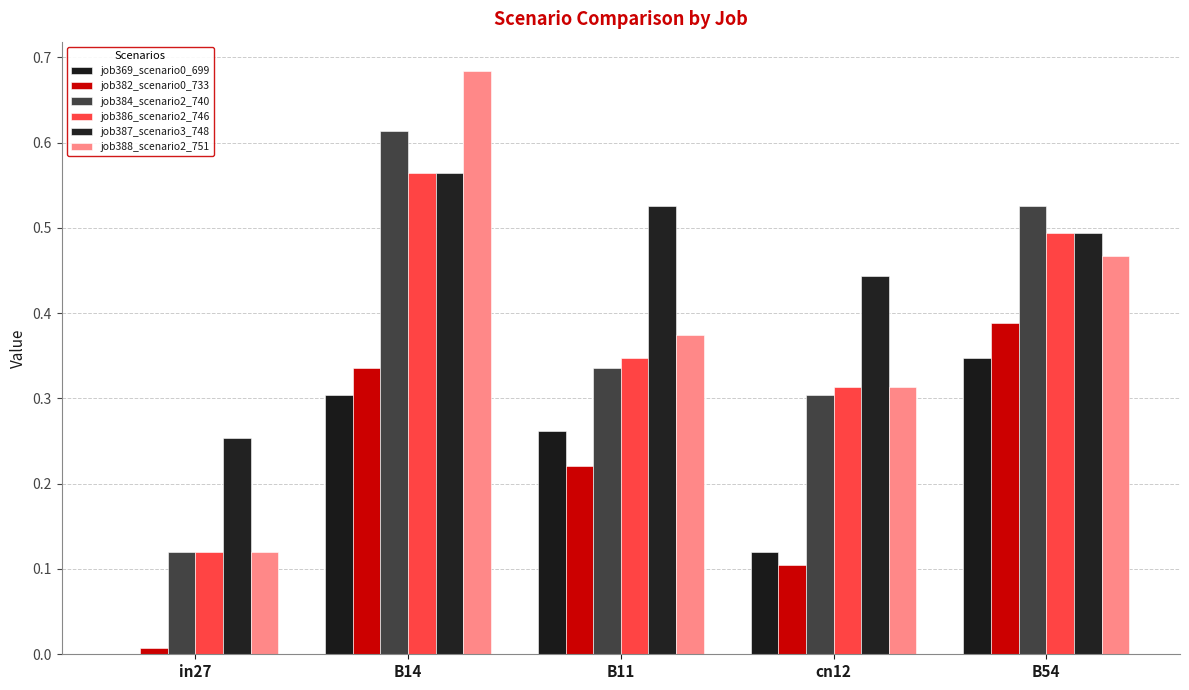

What is the sum of all job369_scenario0_699 values?

1.0